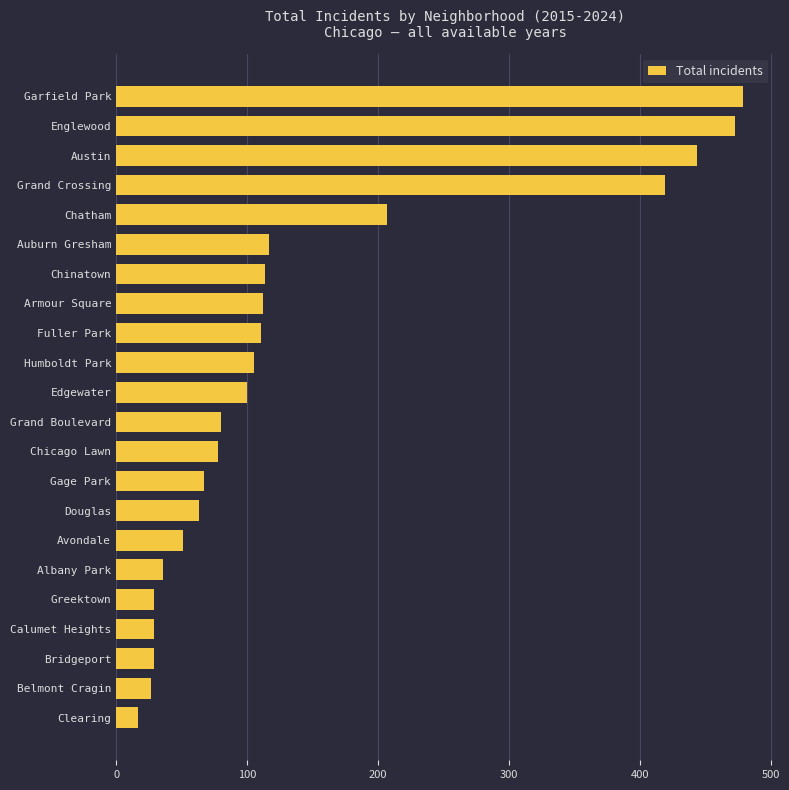

What is the sum of all values?

3187